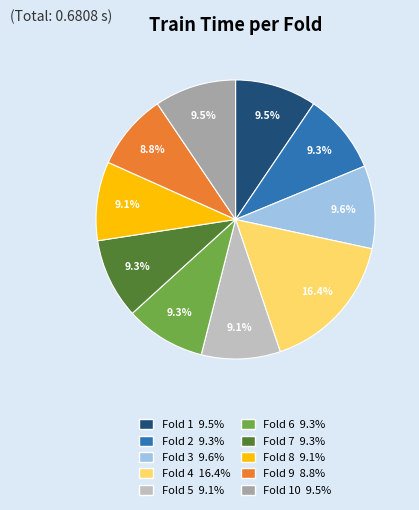

Is there a majority slice in this chart?

No